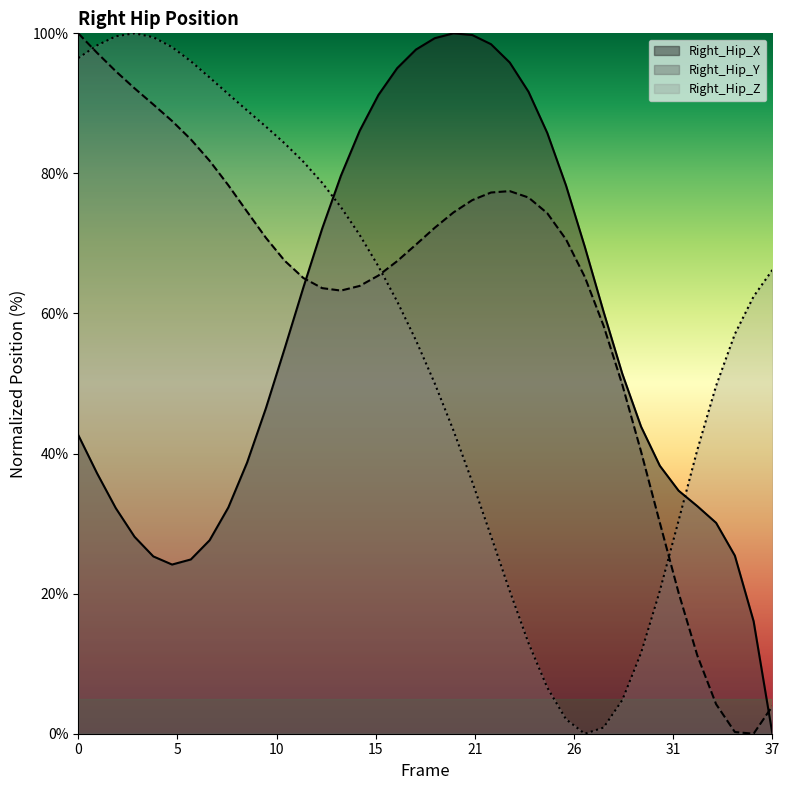

What is the spread (max minus min) of values at 8?

59.0